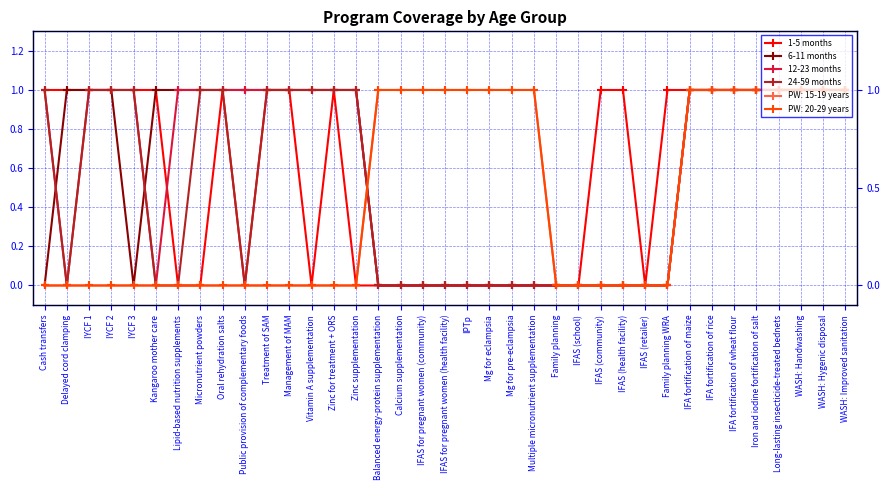

Is it true that 12-23 months equals 0 at Zinc for treatment + ORS?

False